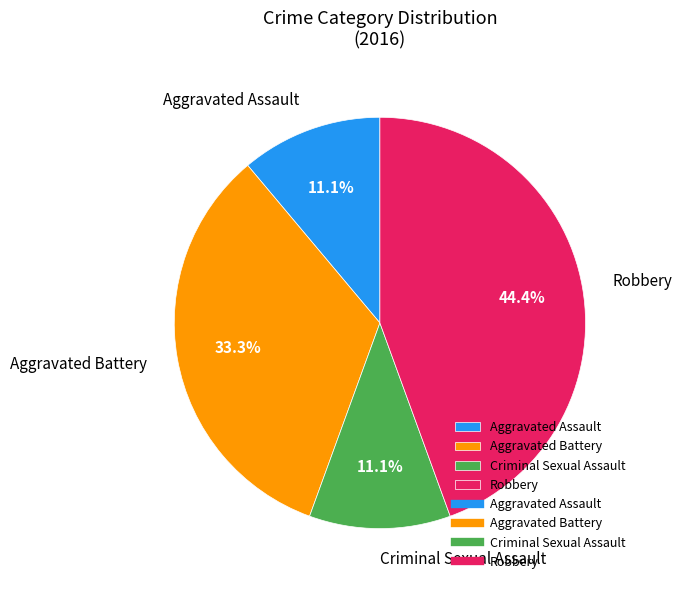

Does Aggravated Battery account for over 50% of the chart?

No